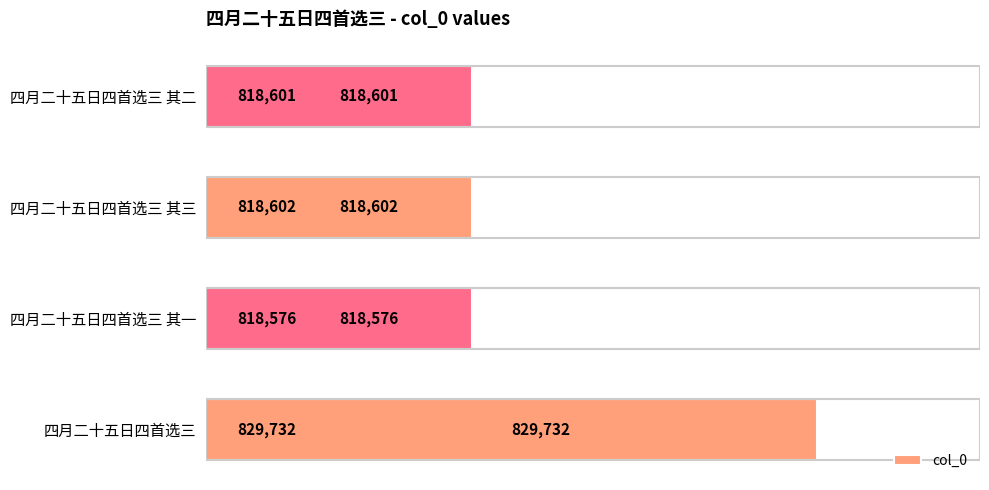

List the labels in order of value, largest first.

四月二十五日四首选三, 四月二十五日四首选三 其三, 四月二十五日四首选三 其二, 四月二十五日四首选三 其一